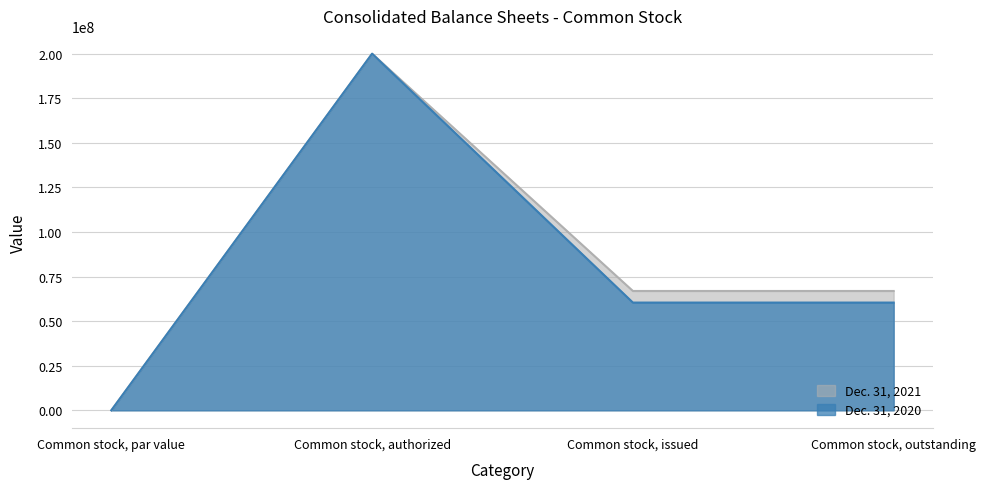

How many Dec. 31, 2020 values are between 60436876 and 200000000?

3